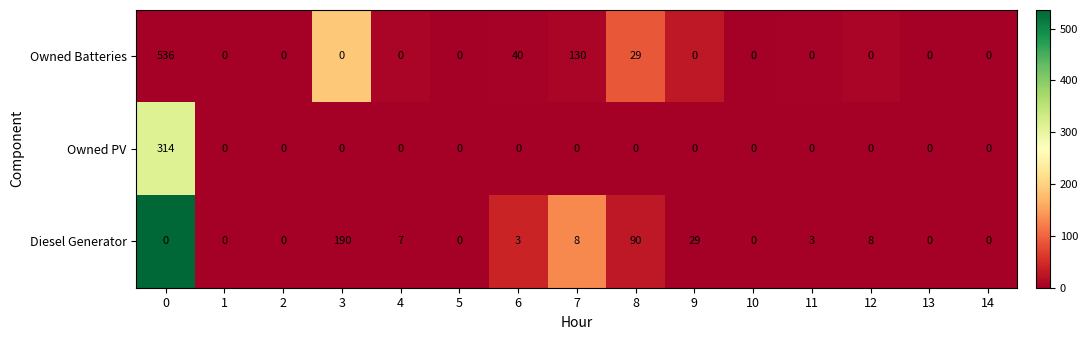

The Owned Batteries series shows 0 at 1. True or false?

True